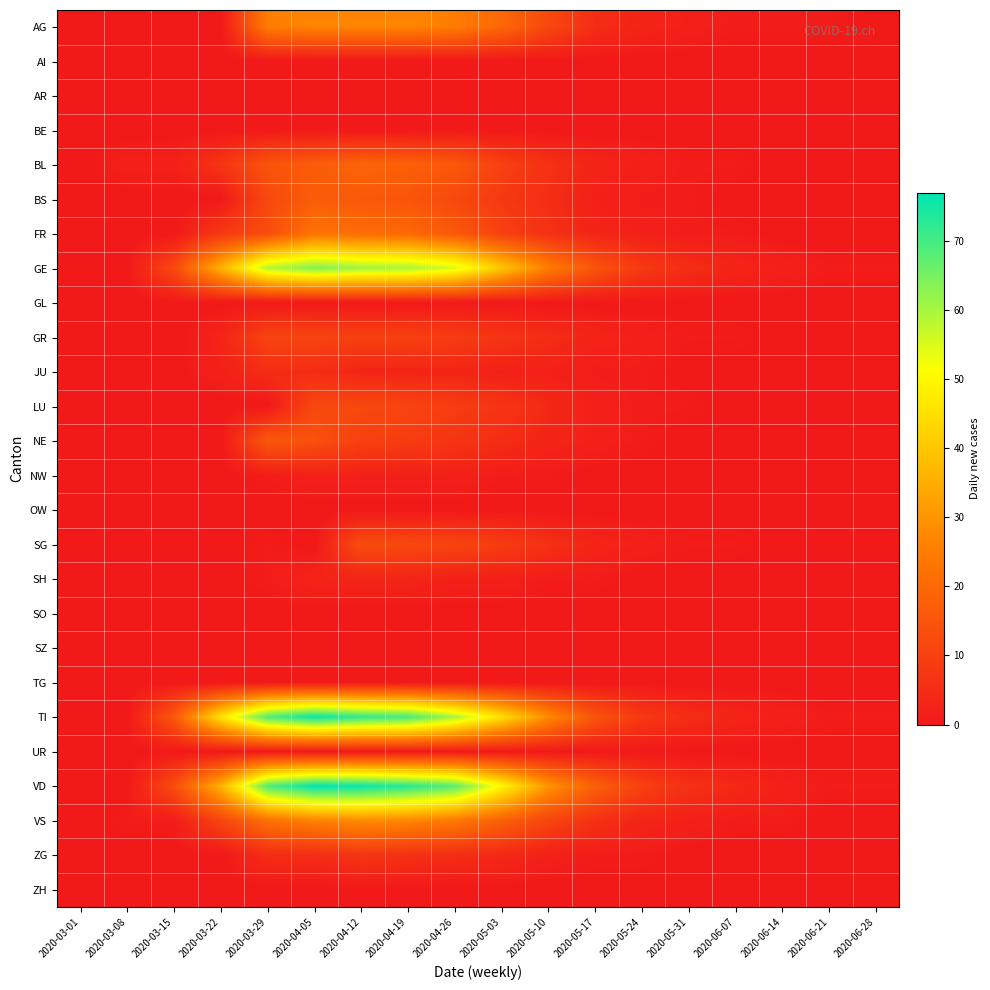

How many data points does each series have?

18